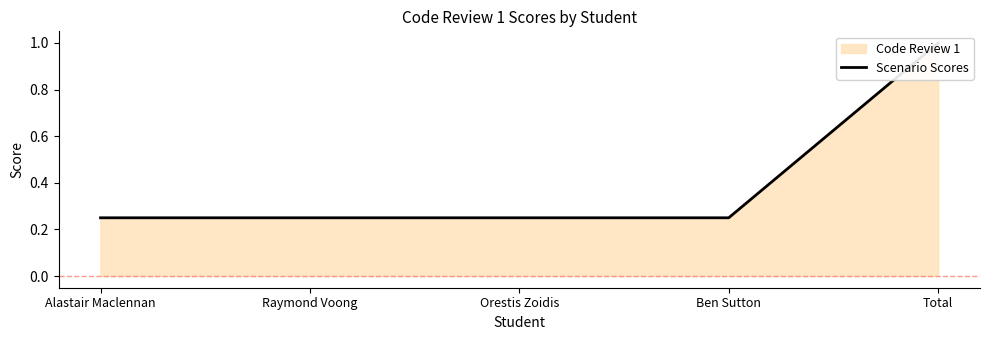

What is the value of the 4th point from the left?

0.2